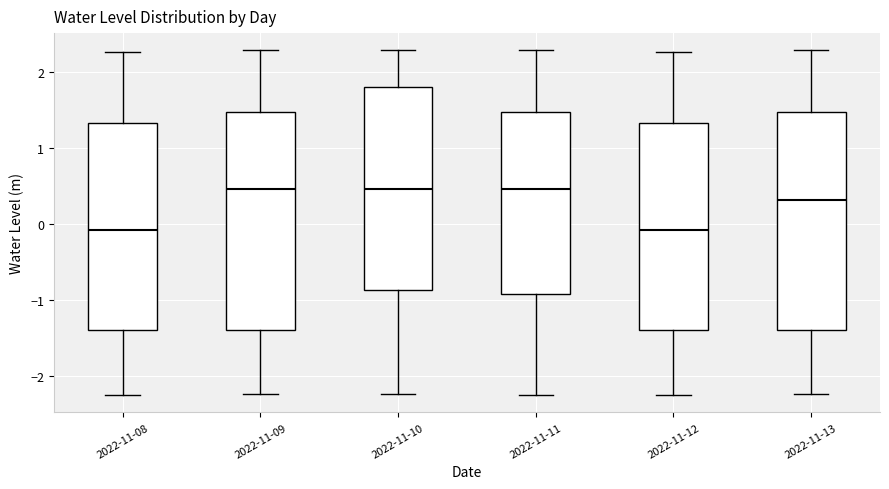

Reading left to right, read every box against the y-axis: the position of its median line, the range the box covers, and the ends of its whiskers. The values are not printed on the chart, so give them approximately, as read against the axis.

2022-11-08: median -0.1, box -1.4 to 1.3, whiskers -2.2 to 2.3
2022-11-09: median 0.5, box -1.4 to 1.5, whiskers -2.2 to 2.3
2022-11-10: median 0.5, box -0.9 to 1.8, whiskers -2.2 to 2.3
2022-11-11: median 0.5, box -0.9 to 1.5, whiskers -2.2 to 2.3
2022-11-12: median -0.1, box -1.4 to 1.3, whiskers -2.2 to 2.3
2022-11-13: median 0.3, box -1.4 to 1.5, whiskers -2.2 to 2.3